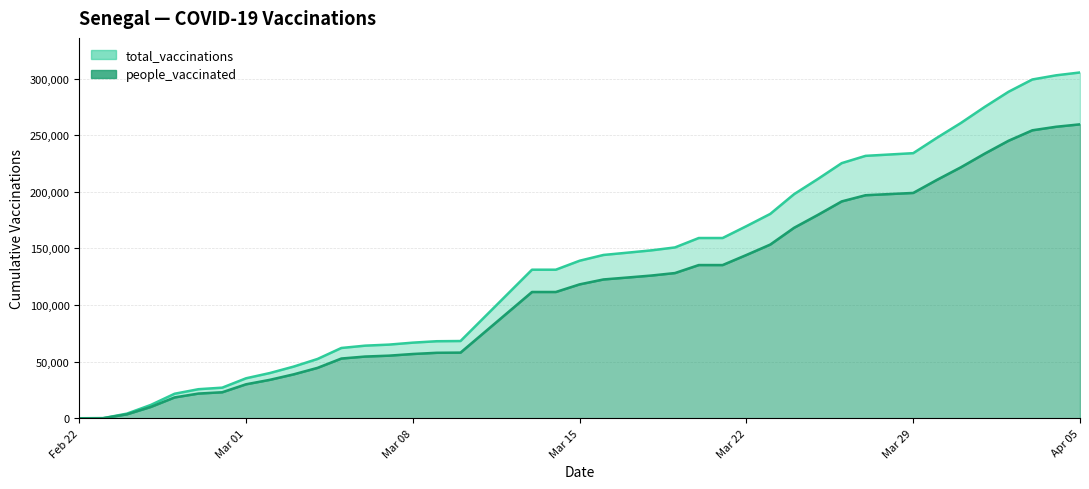

Between 2021-04-03 and 2021-03-23, which is larger?

2021-04-03